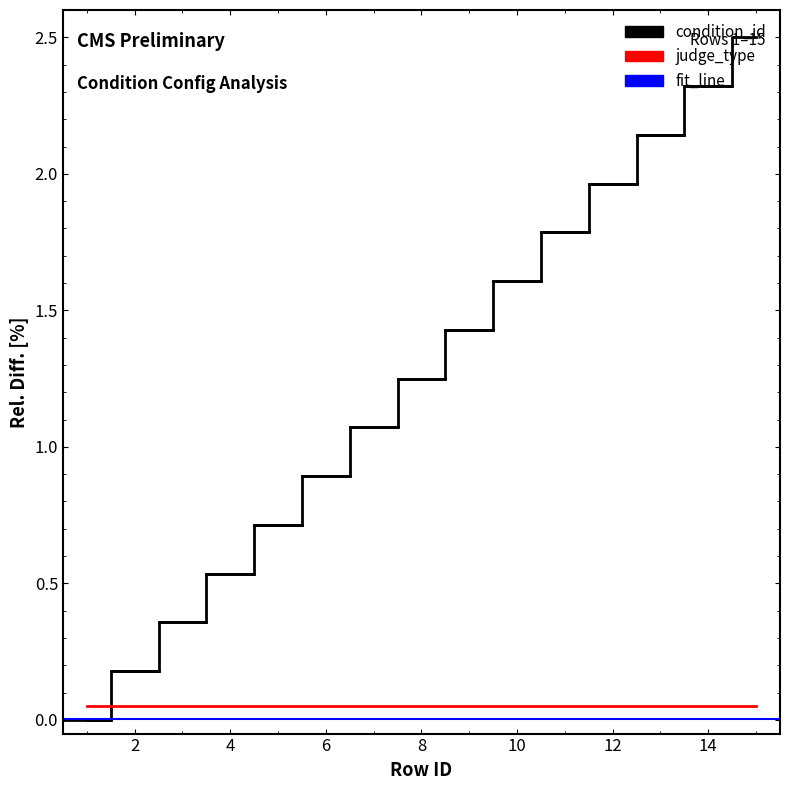

Which category has the lowest value across all series?

1